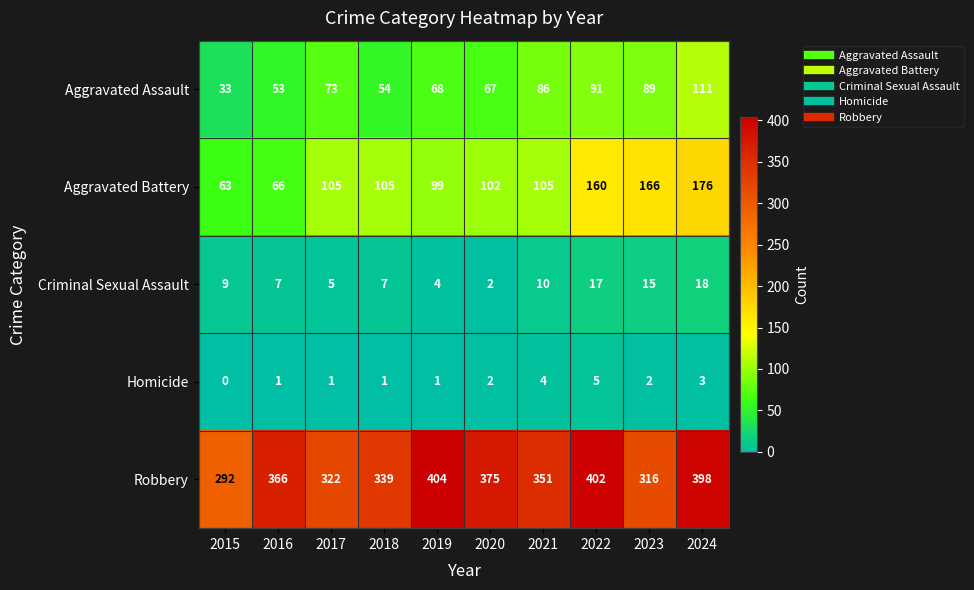

What is the sum of the Aggravated Assault values at 2017 and 2021?

159